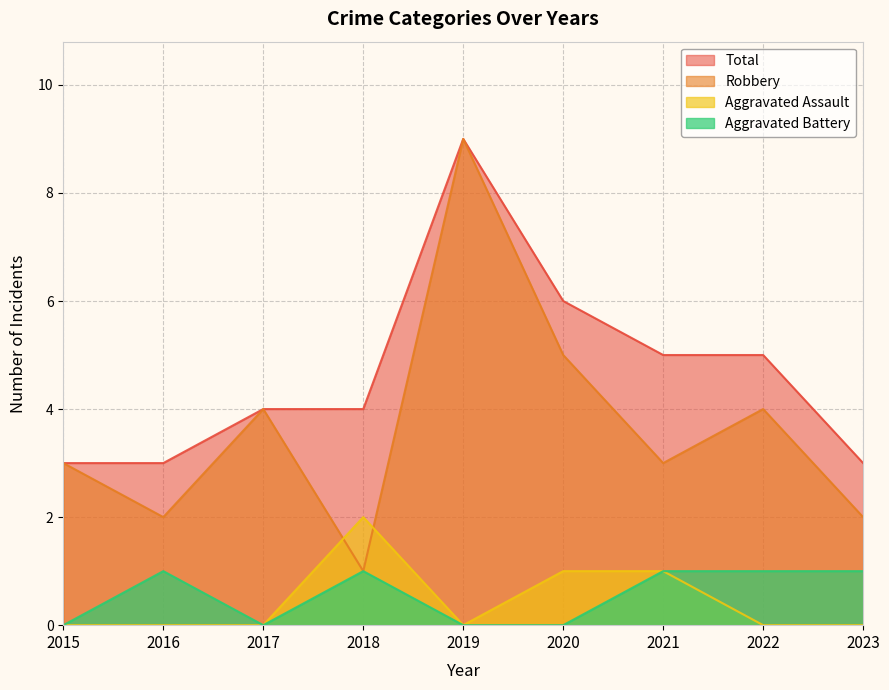

Which series has the largest range (max minus min)?

Robbery